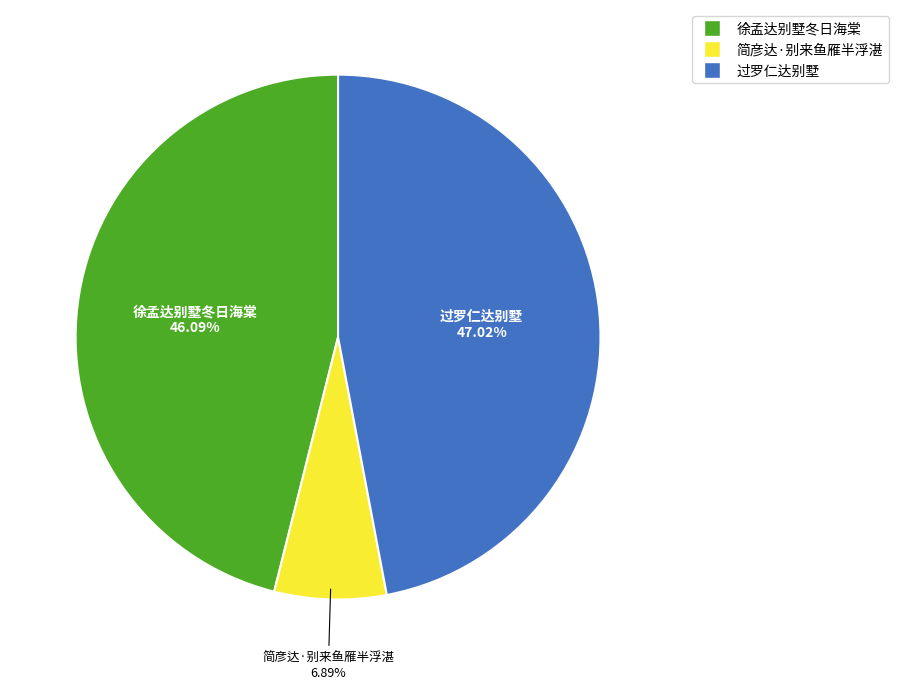

Is there any slice that represents more than half of the pie?

No